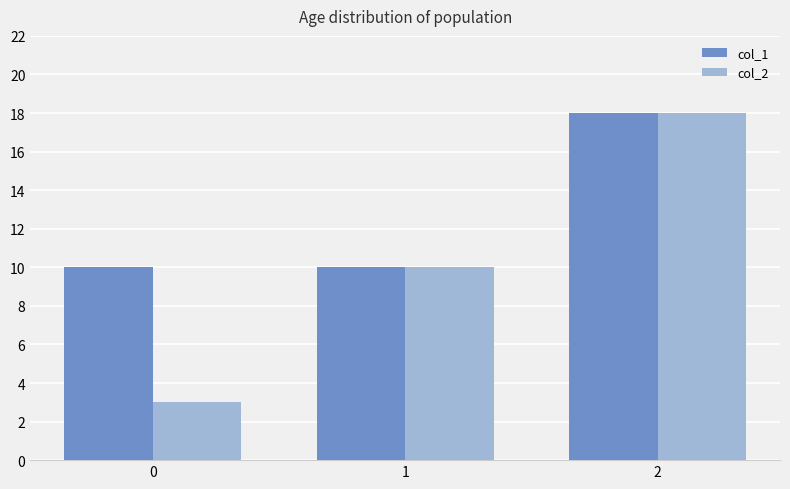

Between 0 and 2, which series saw the biggest shift?

col_2